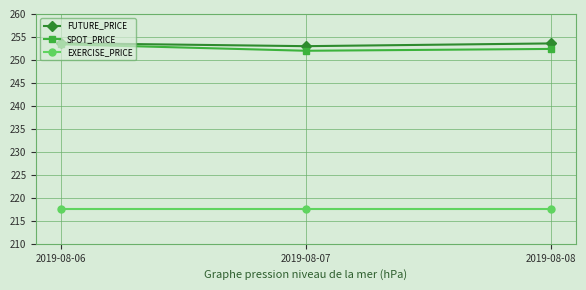

Does the chart have visible grid lines?

Yes